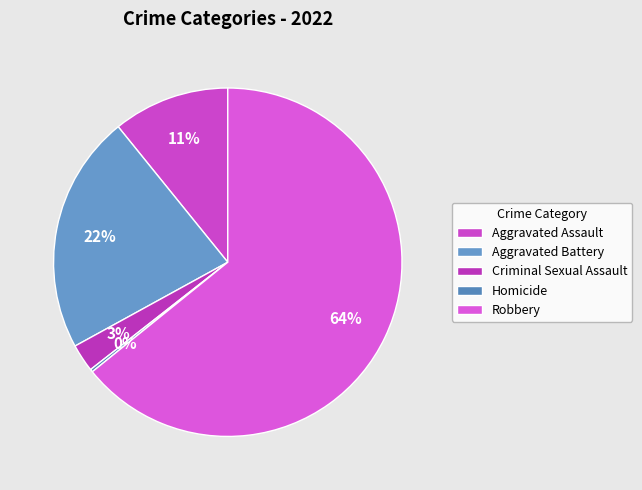

Which has a higher value, Aggravated Assault or Aggravated Battery?

Aggravated Battery